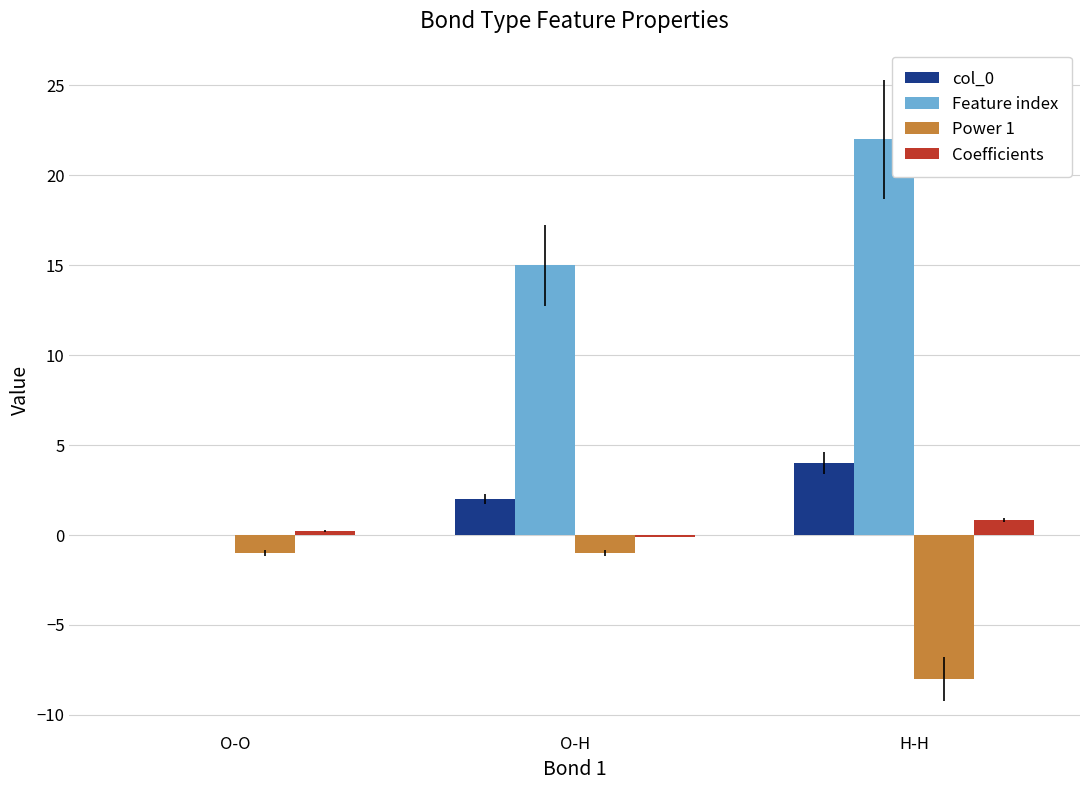

What is the maximum value for Feature index?

22.0